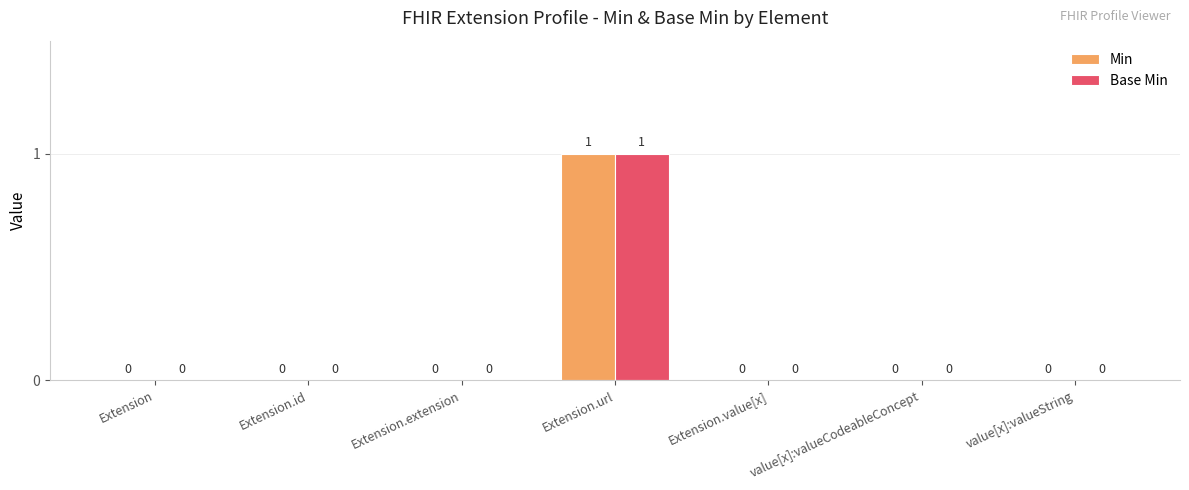

How many Min values are between 0 and 1?

7